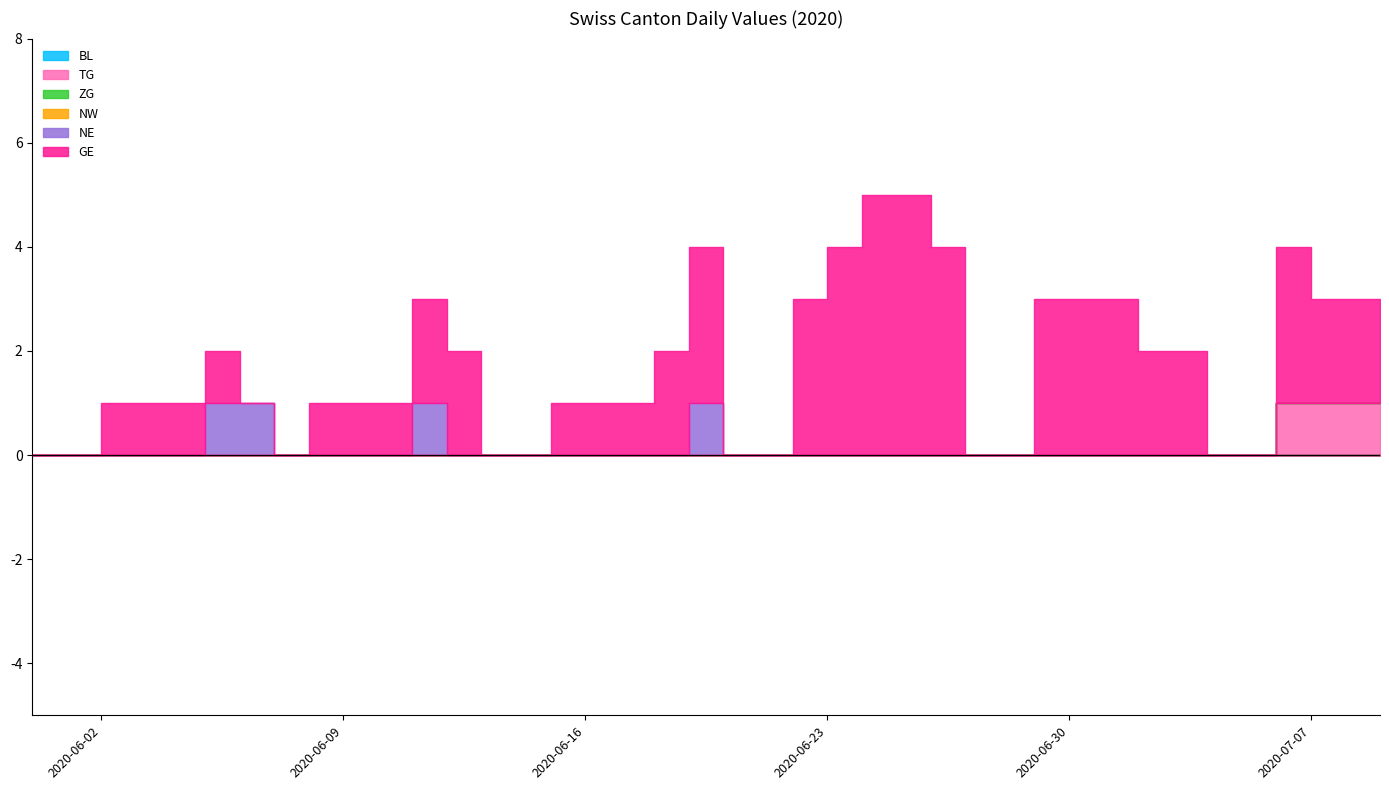

What is the sum of all NE values?

4